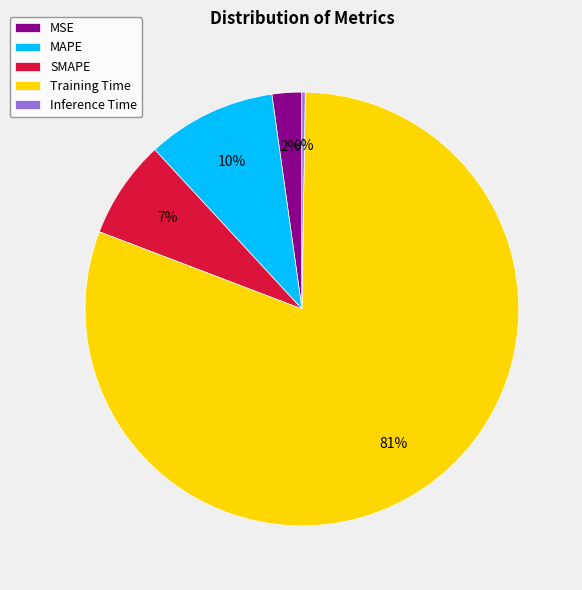

Which has a higher value, MAPE or SMAPE?

MAPE